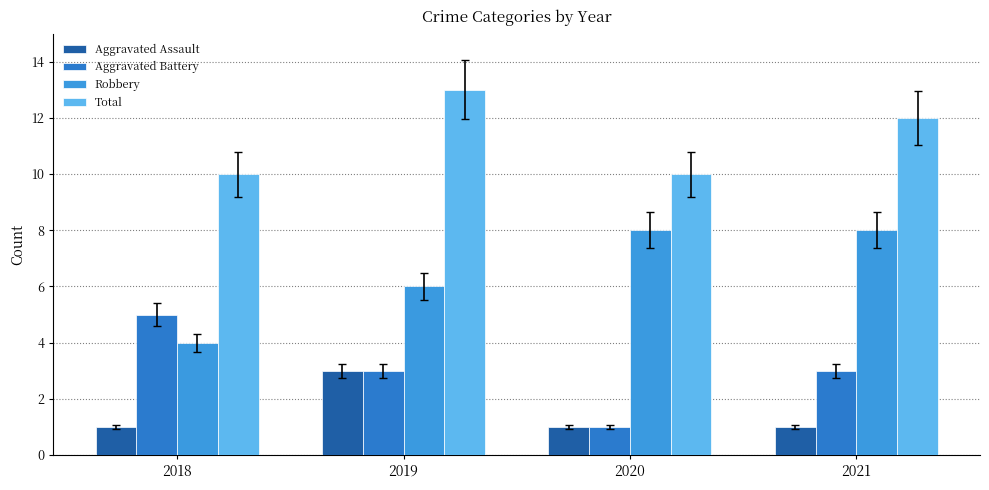

Where does the Total series first go above 12?

2019